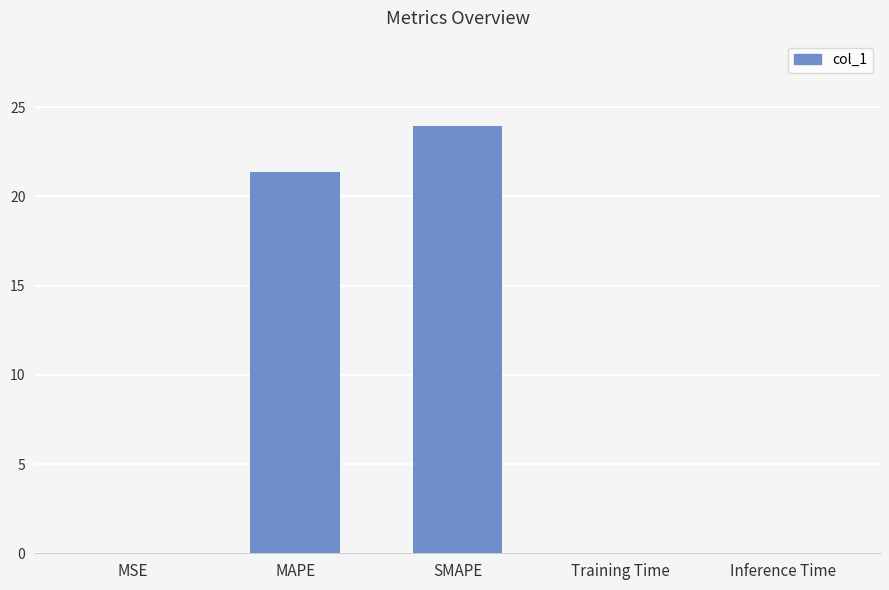

The chart shows a value of 6.5 at MAPE. True or false?

False